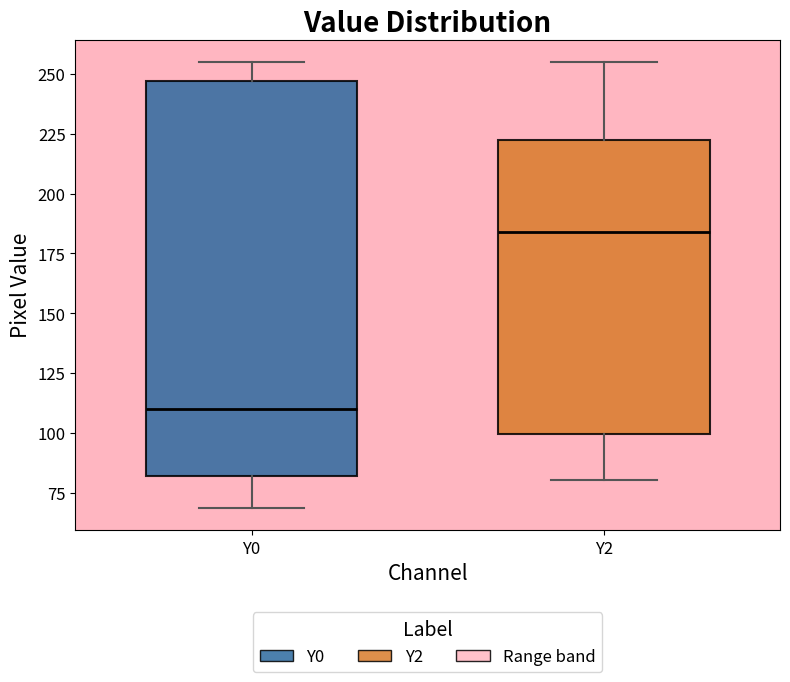

Reading left to right, read every box against the y-axis: the position of its median line, the range the box covers, and the ends of its whiskers. The values are not printed on the chart, so give them approximately, as read against the axis.

Y0: median 110, box 80 to 245, whiskers 70 to 255
Y2: median 185, box 100 to 220, whiskers 80 to 255